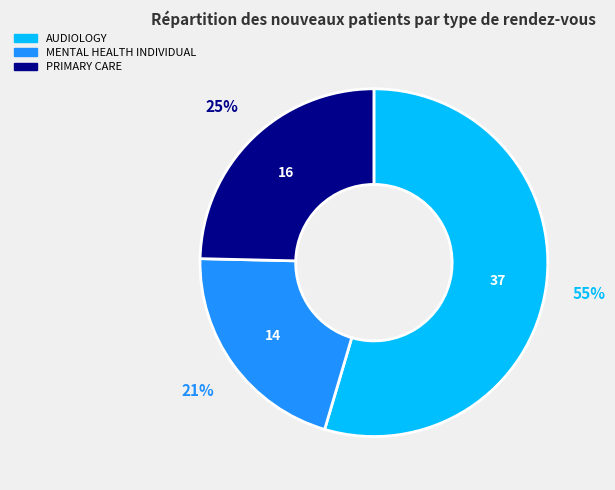

The AUDIOLOGY slice represents 55% of the pie. True or false?

True